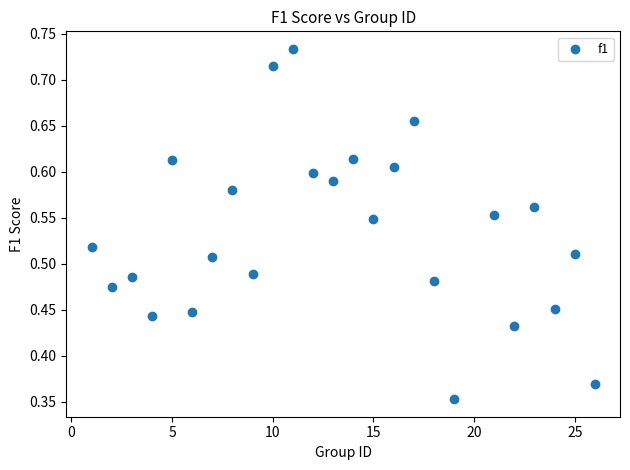

What is the range of X values (max minus min)?

25.0